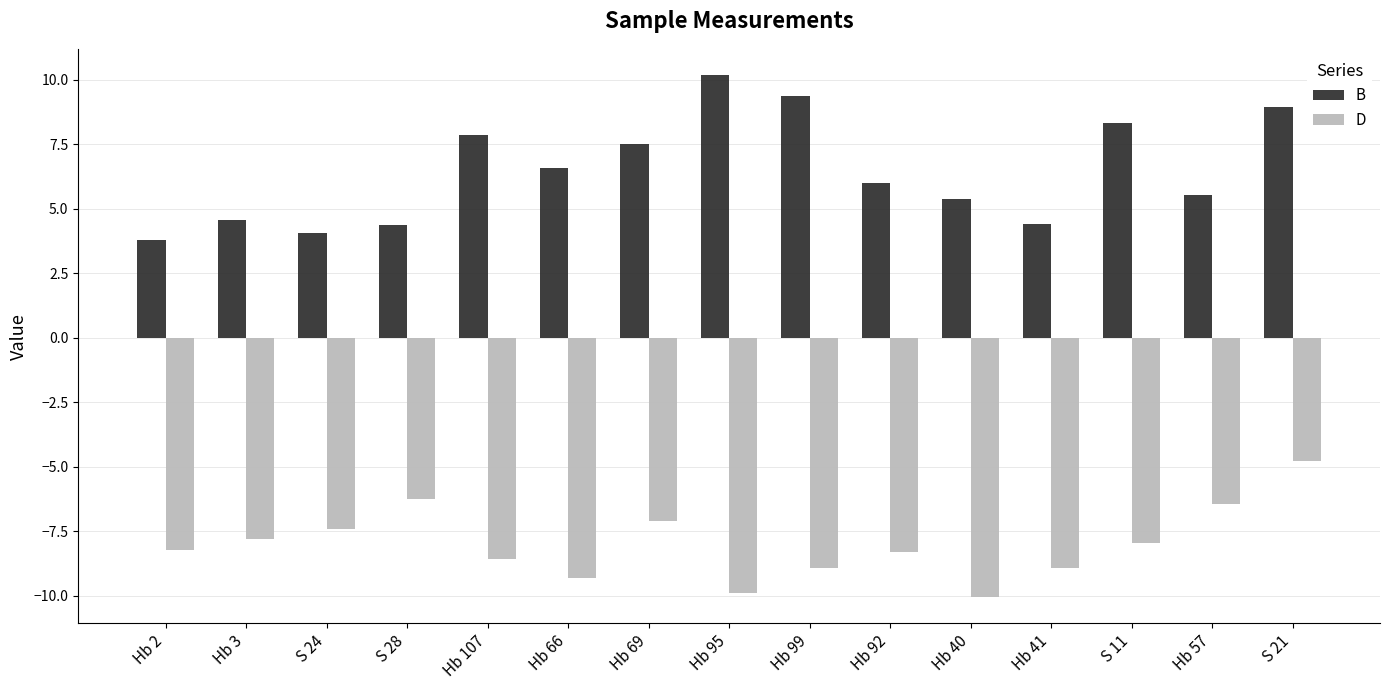

What are all the series names shown in the legend?

B, D